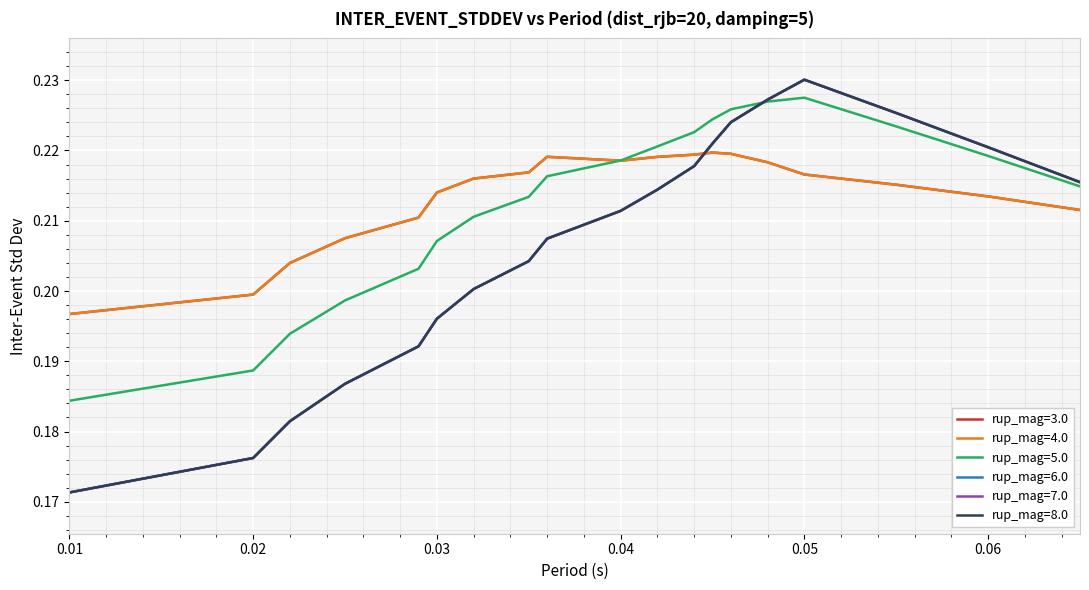

Rank the categories by rup_mag=4.0 value from highest to lowest.

0.045, 0.046, 0.044, 0.036, 0.042, 0.04, 0.048, 0.035, 0.05, 0.032, 0.055, 0.03, 0.06, 0.065, 0.029, 0.025, 0.022, 0.02, 0.01